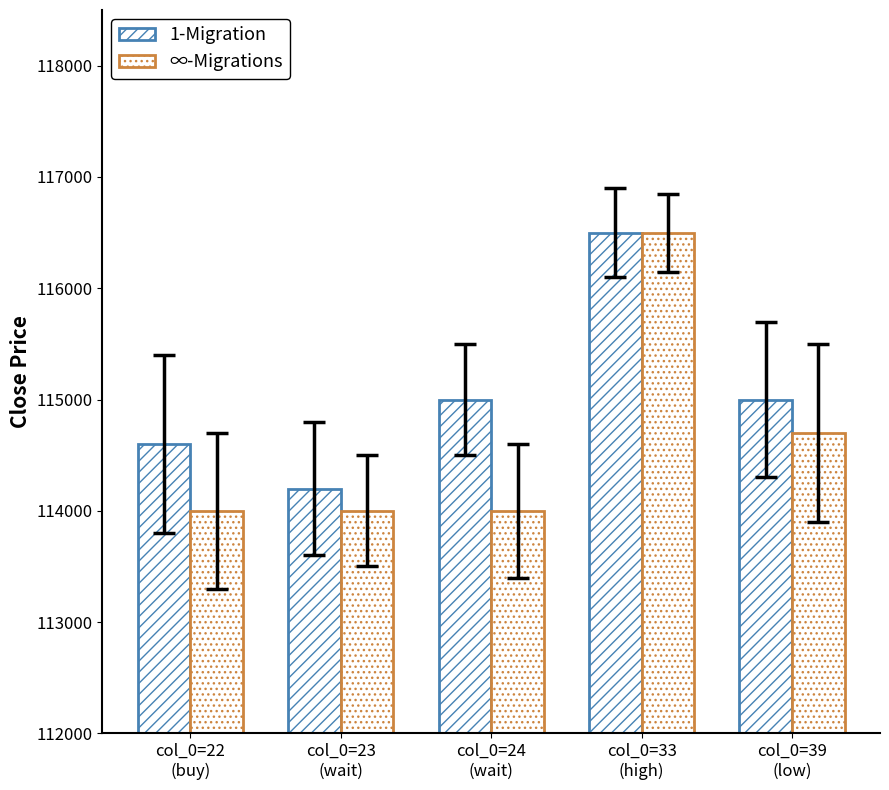

How many series are shown in this chart?

2